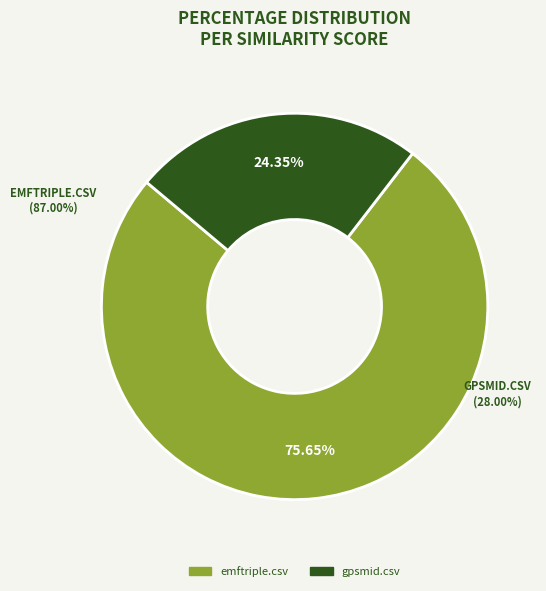

To the nearest percent, what portion does gpsmid.csv represent?

24%